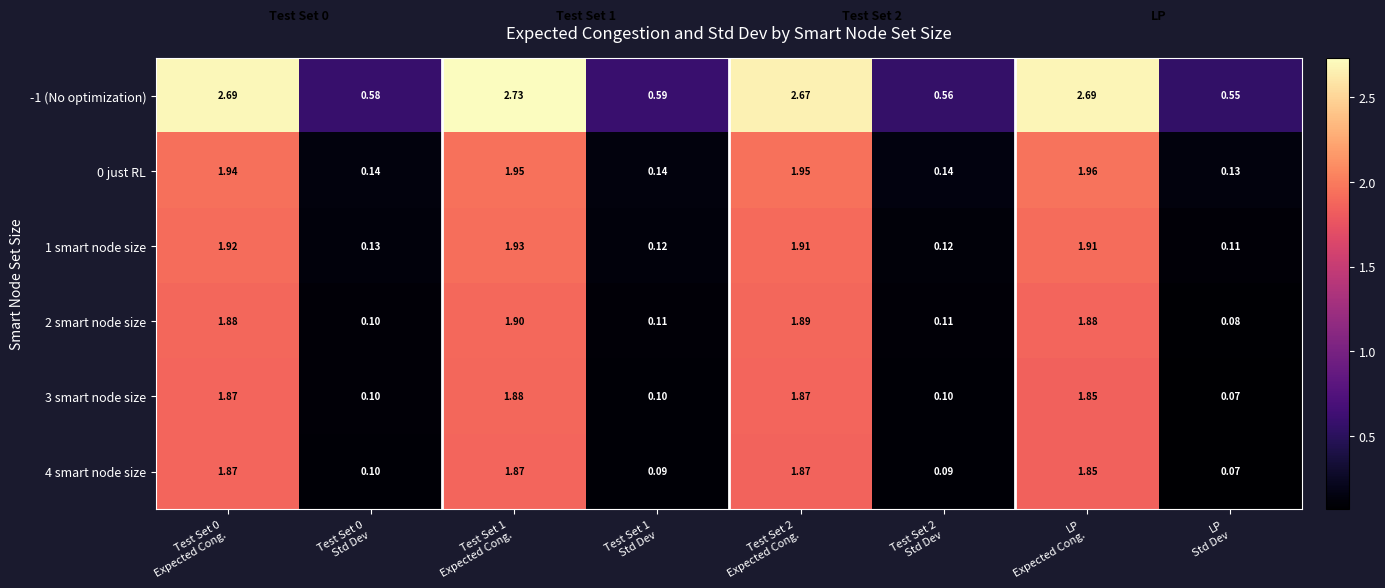

Between Test Set 1
Std Dev and LP
Std Dev, which series saw the biggest shift?

-1 (No optimization)